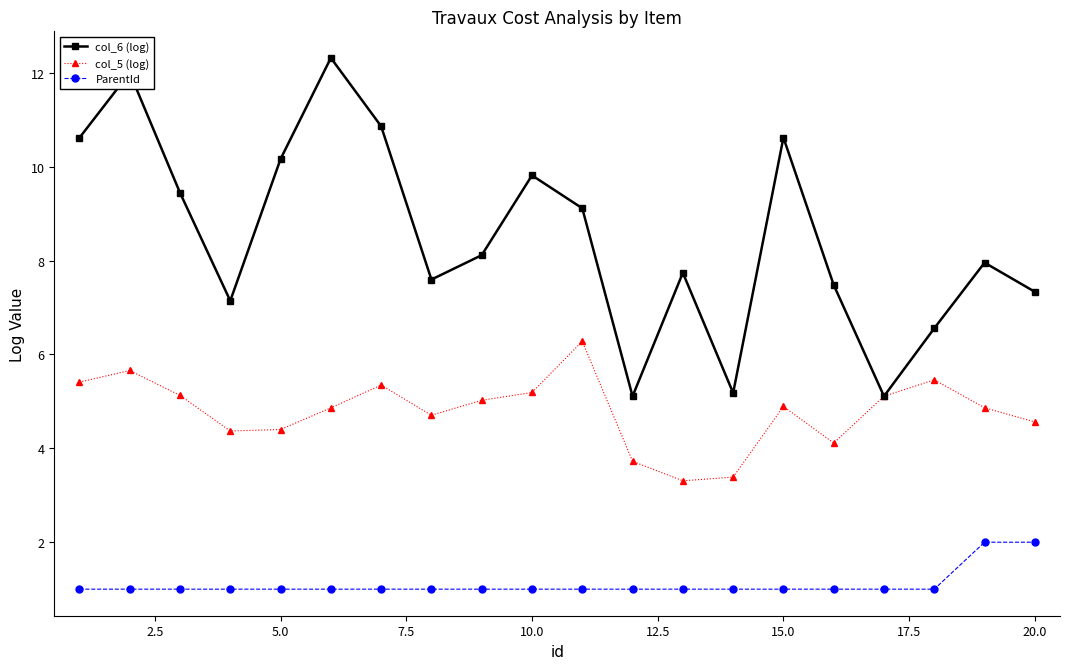

Which series has the largest range (max minus min)?

col_6 (log)